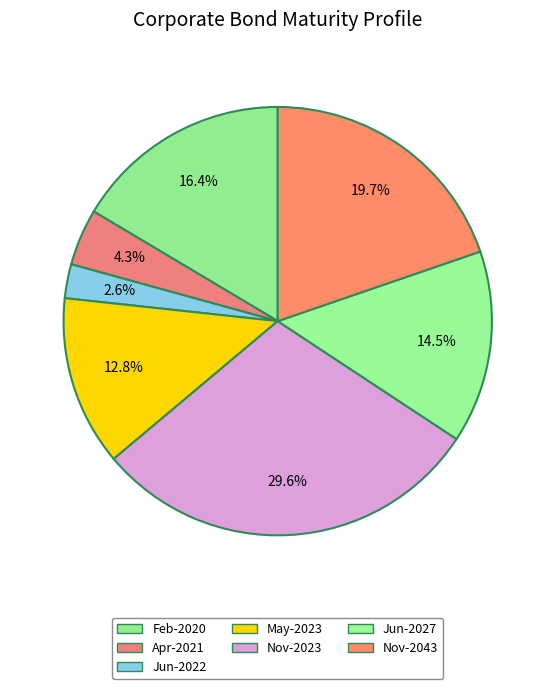

To the nearest percent, what is the difference between the largest and smallest slice percentages?

27%